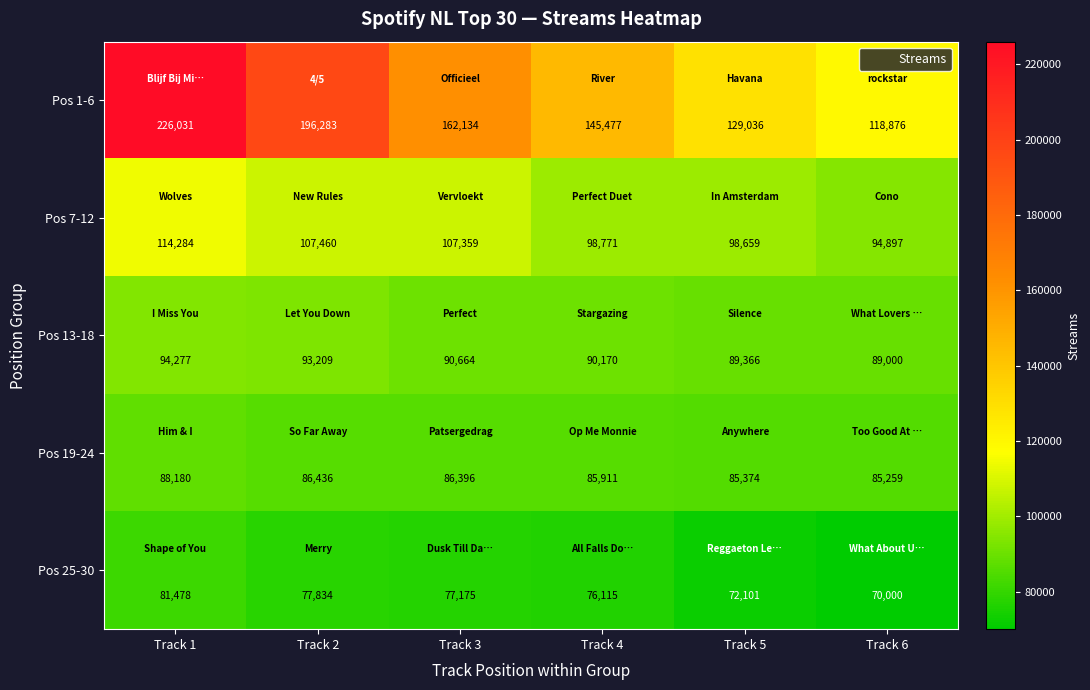

The value of Pos 7-12 at Track 1 is 159054. True or false?

False